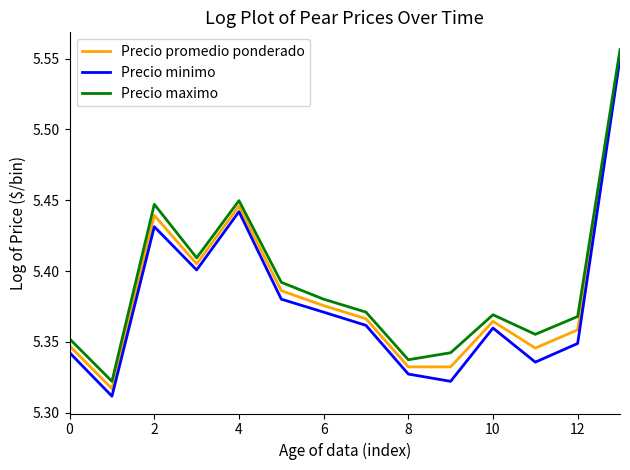

Which series has the largest range (max minus min)?

Precio minimo